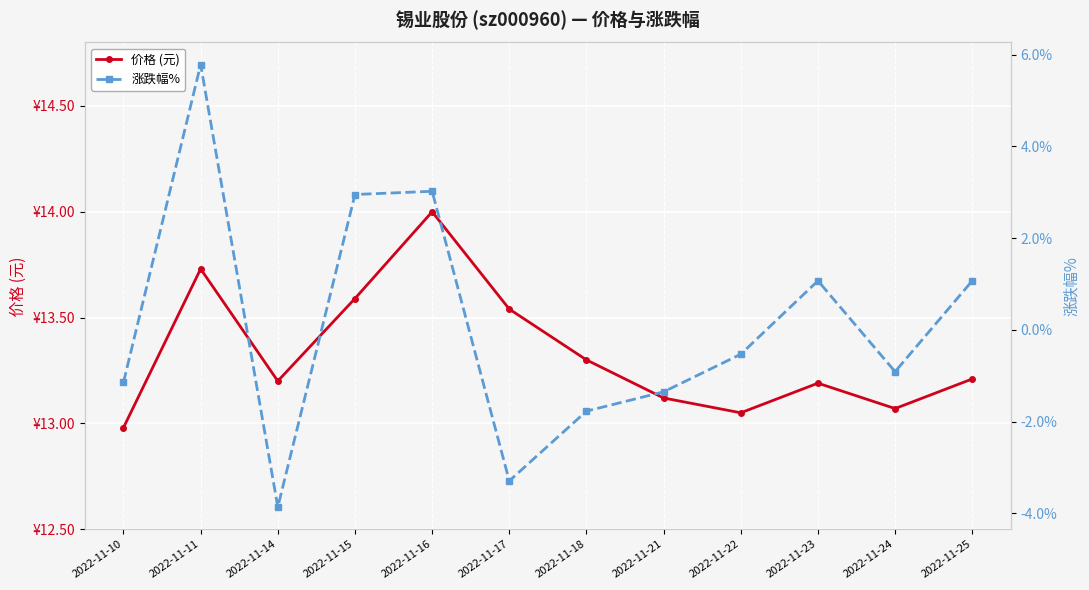

Reading left to right, transcribe all the data shown in this chart.

价格 (元): 2022-11-10=13.0	2022-11-11=13.7	2022-11-14=13.2	2022-11-15=13.6	2022-11-16=14.0	2022-11-17=13.5	2022-11-18=13.3	2022-11-21=13.1	2022-11-22=13.1	2022-11-23=13.2	2022-11-24=13.1	2022-11-25=13.2
涨跌幅%: 2022-11-10=-1.1	2022-11-11=5.8	2022-11-14=-3.9	2022-11-15=3.0	2022-11-16=3.0	2022-11-17=-3.3	2022-11-18=-1.8	2022-11-21=-1.4	2022-11-22=-0.5	2022-11-23=1.1	2022-11-24=-0.9	2022-11-25=1.1